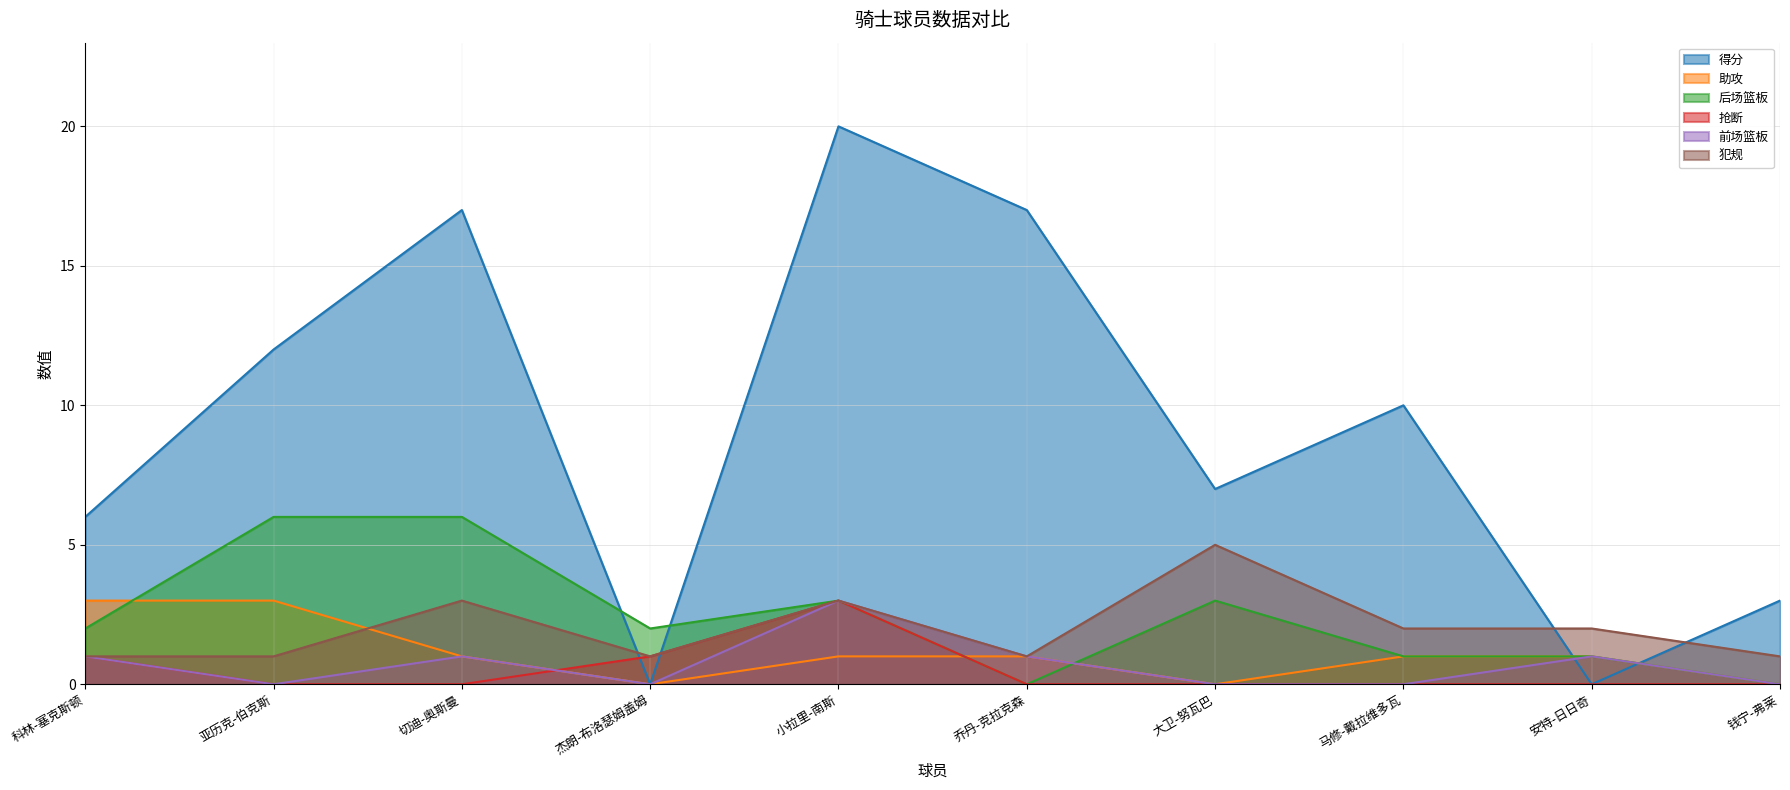

How many data points does each series have?

10